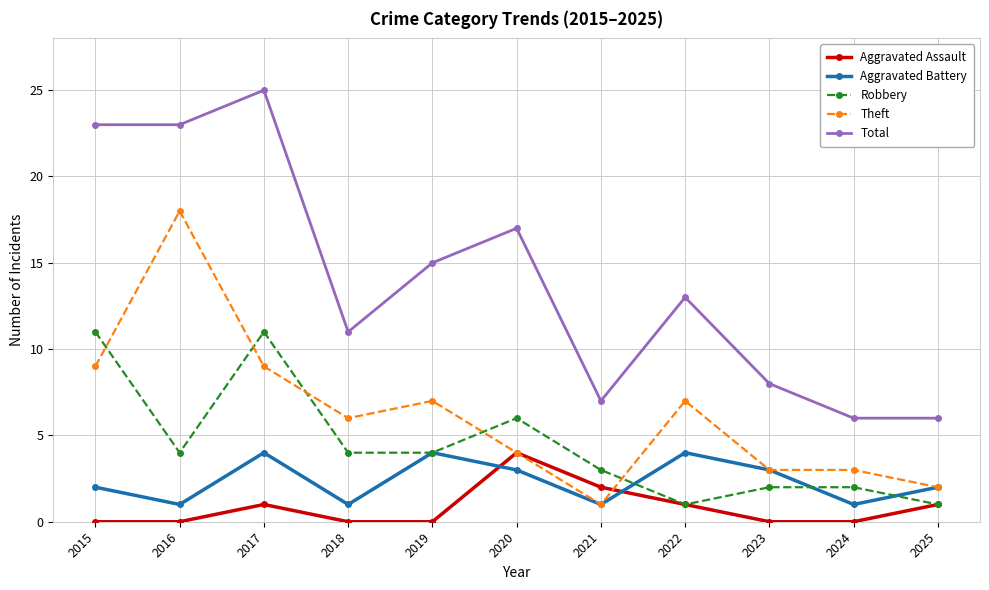

At which label does Theft reach its peak?

2016